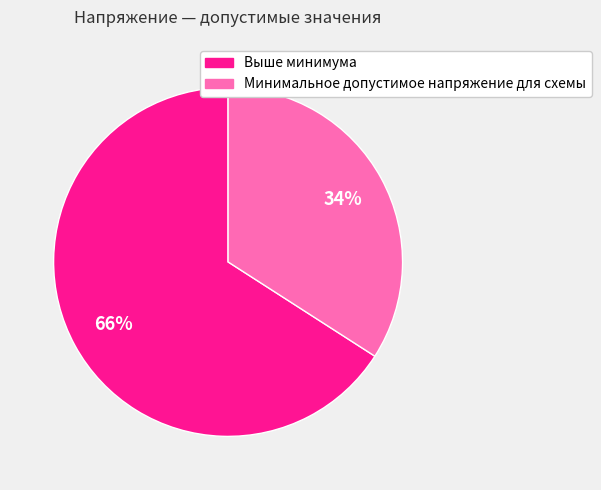

Is there a majority slice in this chart?

Yes